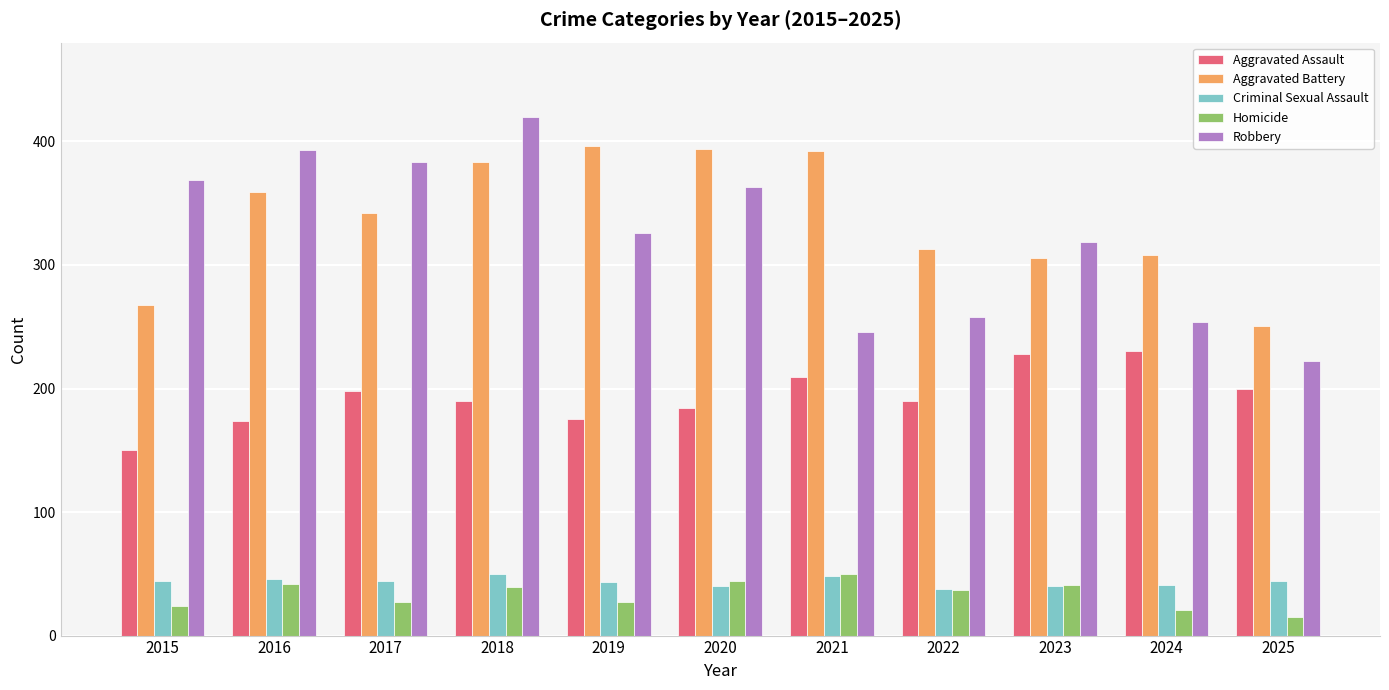

What is the total value across all series at 2024?

854